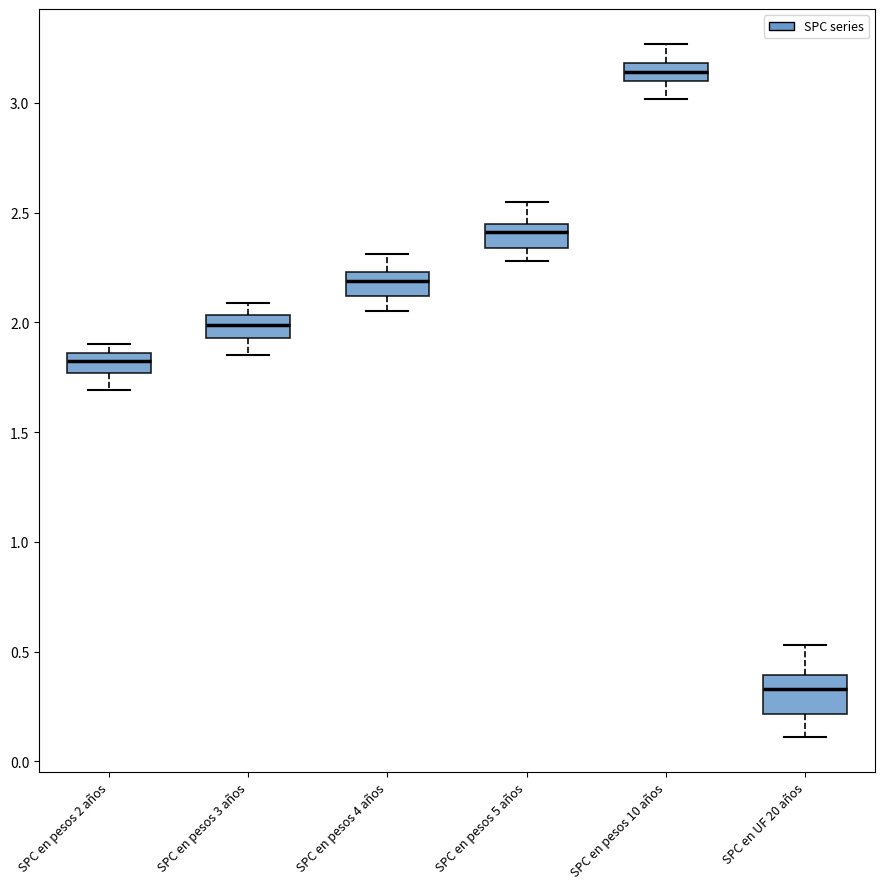

Which box's median line is the lowest?

SPC en UF 20 años